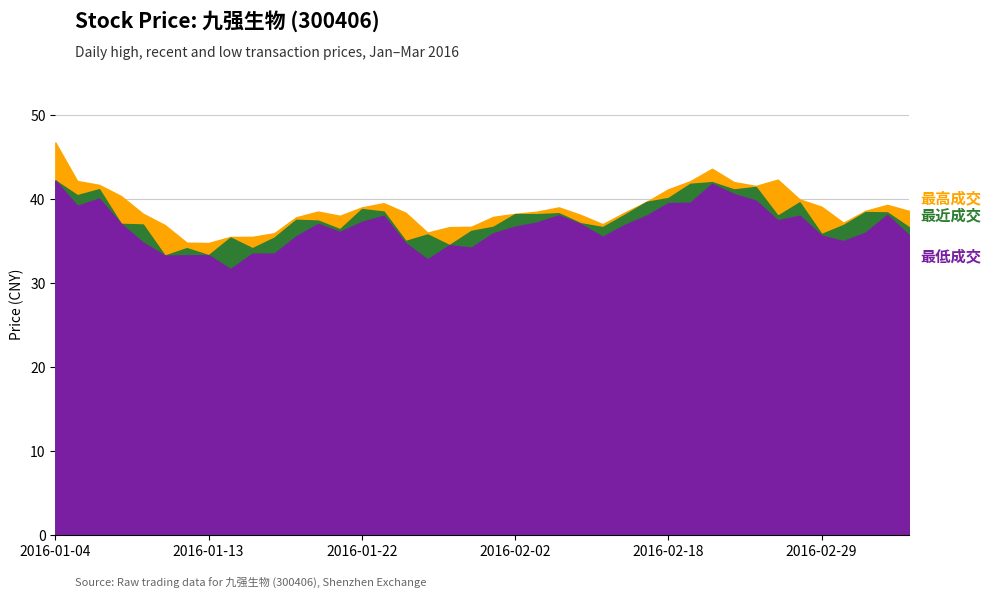

What is the label of the 40th point from the right?

2016-01-04